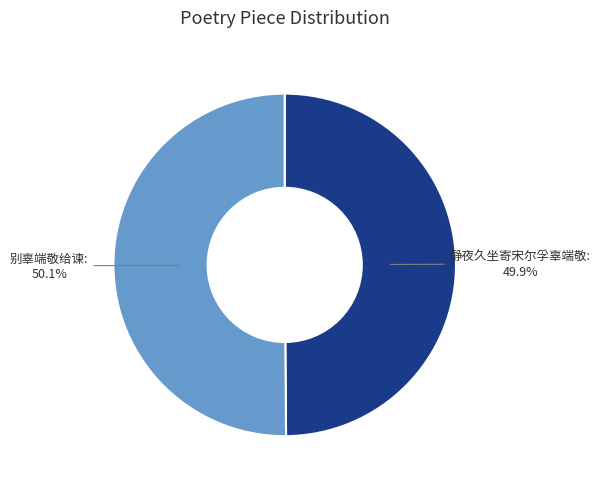

How many segments does this pie chart have?

2